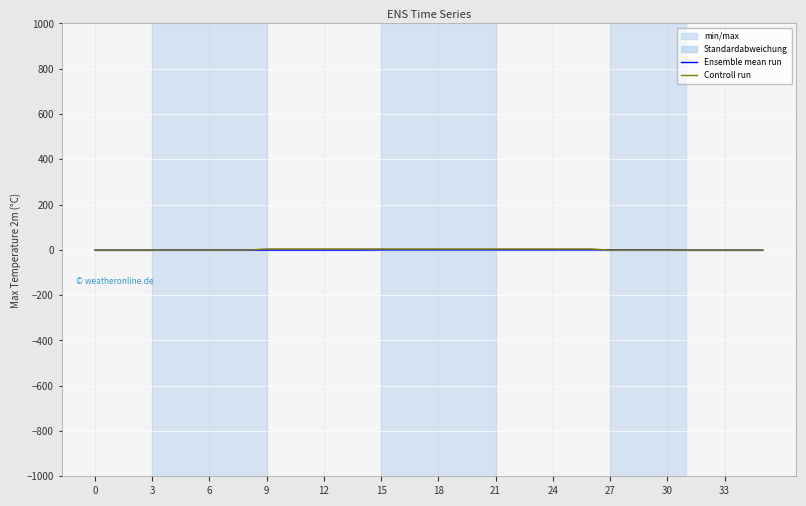

List the series in order of their overall mean, highest first.

Controll run, Ensemble mean run